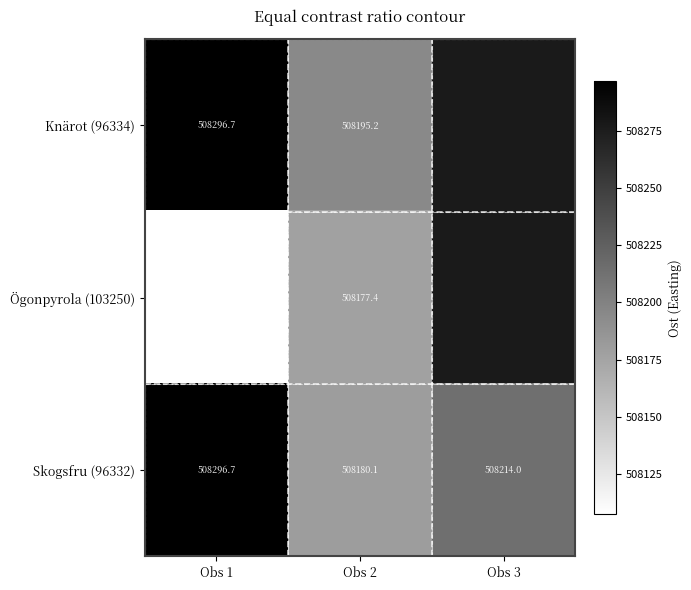

Rank the categories by Skogsfru (96332) value from highest to lowest.

Obs 1, Obs 3, Obs 2